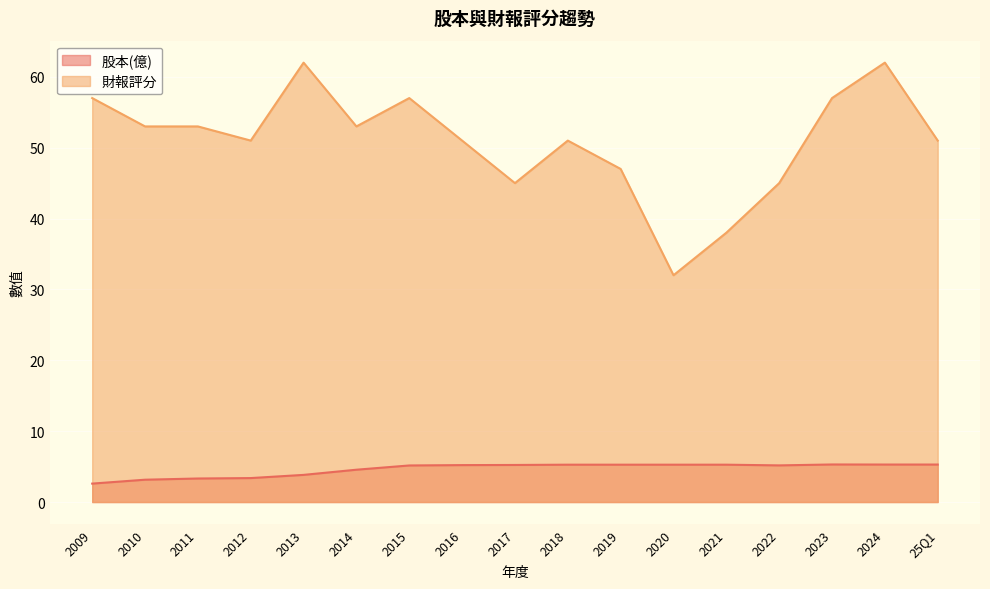

The value of 財報評分 at 2023 is 35.9. True or false?

False